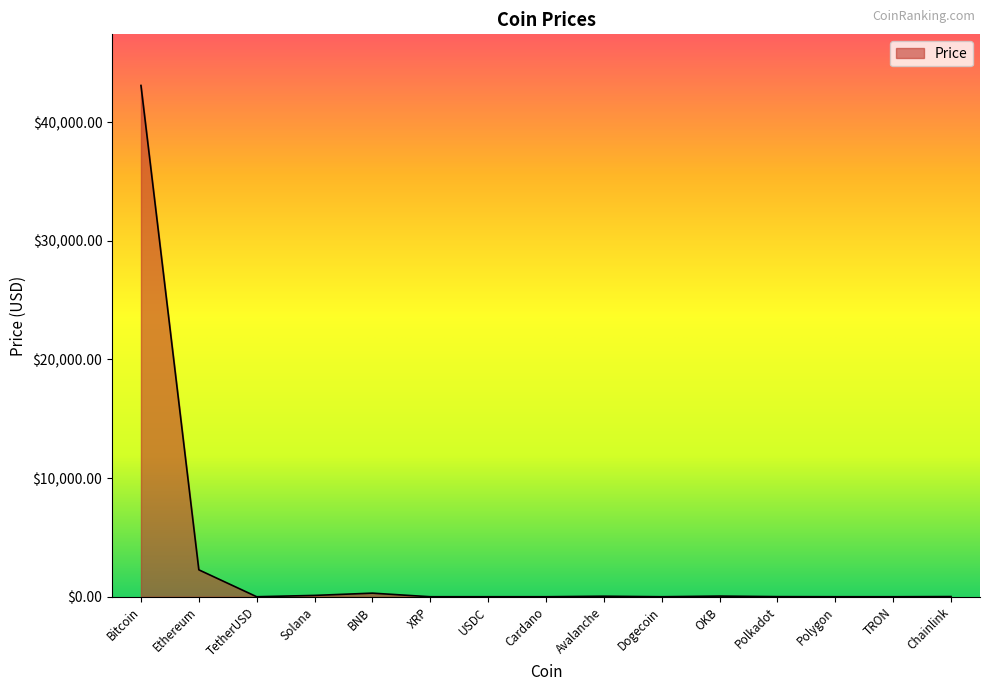

Does the chart display data point markers on the line(s)?

No